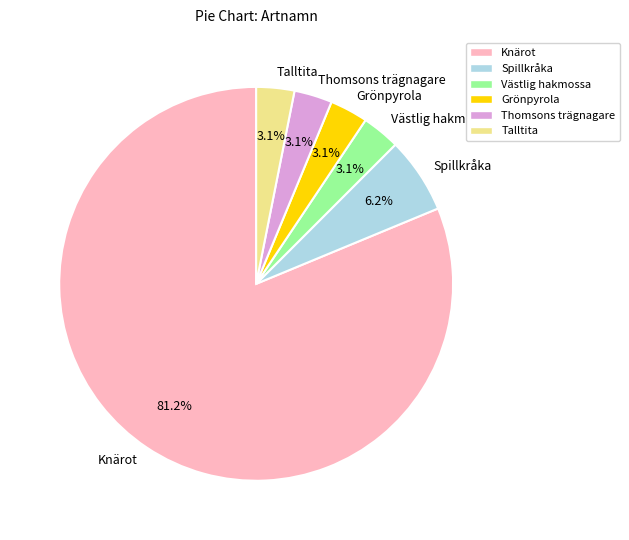

Which category has the biggest portion of the pie?

Knärot